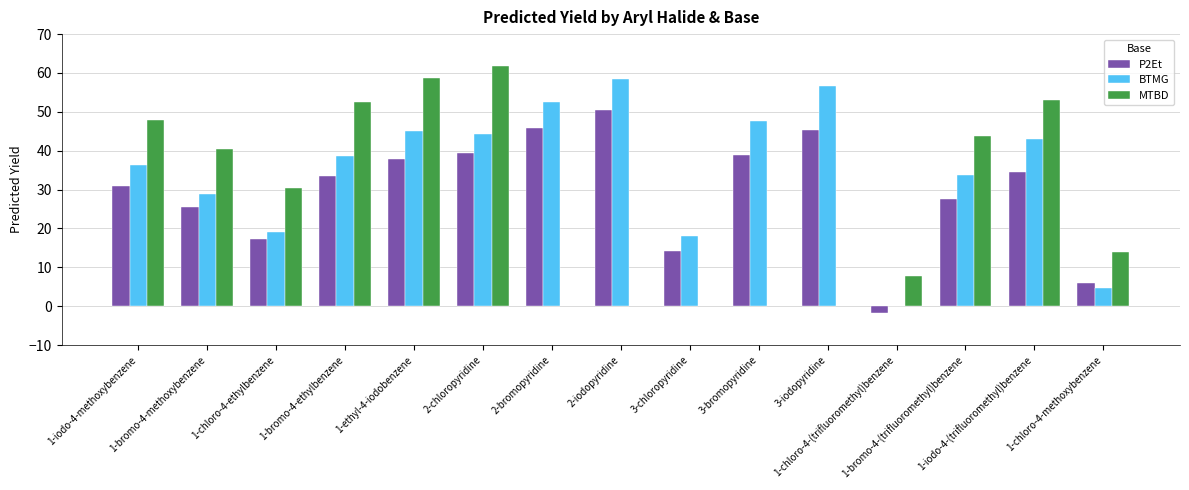

Rank the categories by BTMG value from lowest to highest.

1-chloro-4-(trifluoromethyl)benzene, 1-chloro-4-methoxybenzene, 3-chloropyridine, 1-chloro-4-ethylbenzene, 1-bromo-4-methoxybenzene, 1-bromo-4-(trifluoromethyl)benzene, 1-iodo-4-methoxybenzene, 1-bromo-4-ethylbenzene, 1-iodo-4-(trifluoromethyl)benzene, 2-chloropyridine, 1-ethyl-4-iodobenzene, 3-bromopyridine, 2-bromopyridine, 3-iodopyridine, 2-iodopyridine